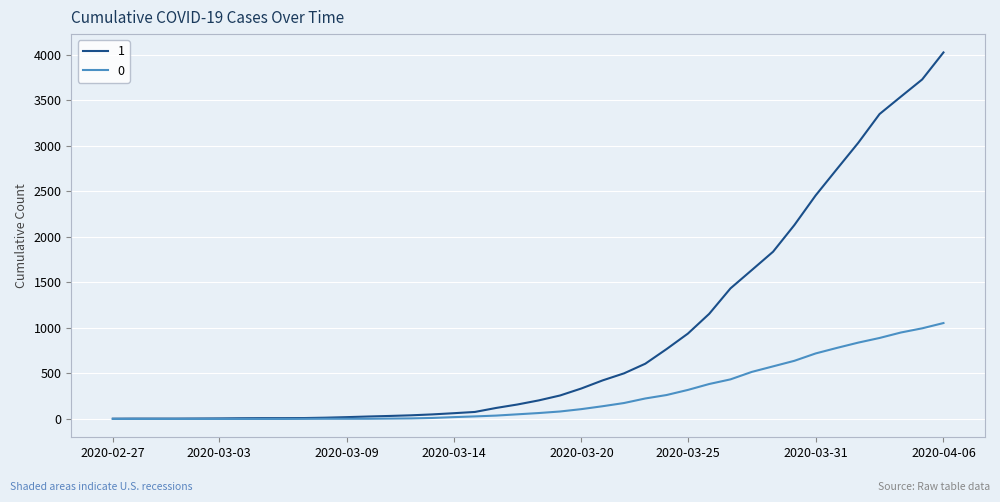

What is the greatest value displayed?

4028